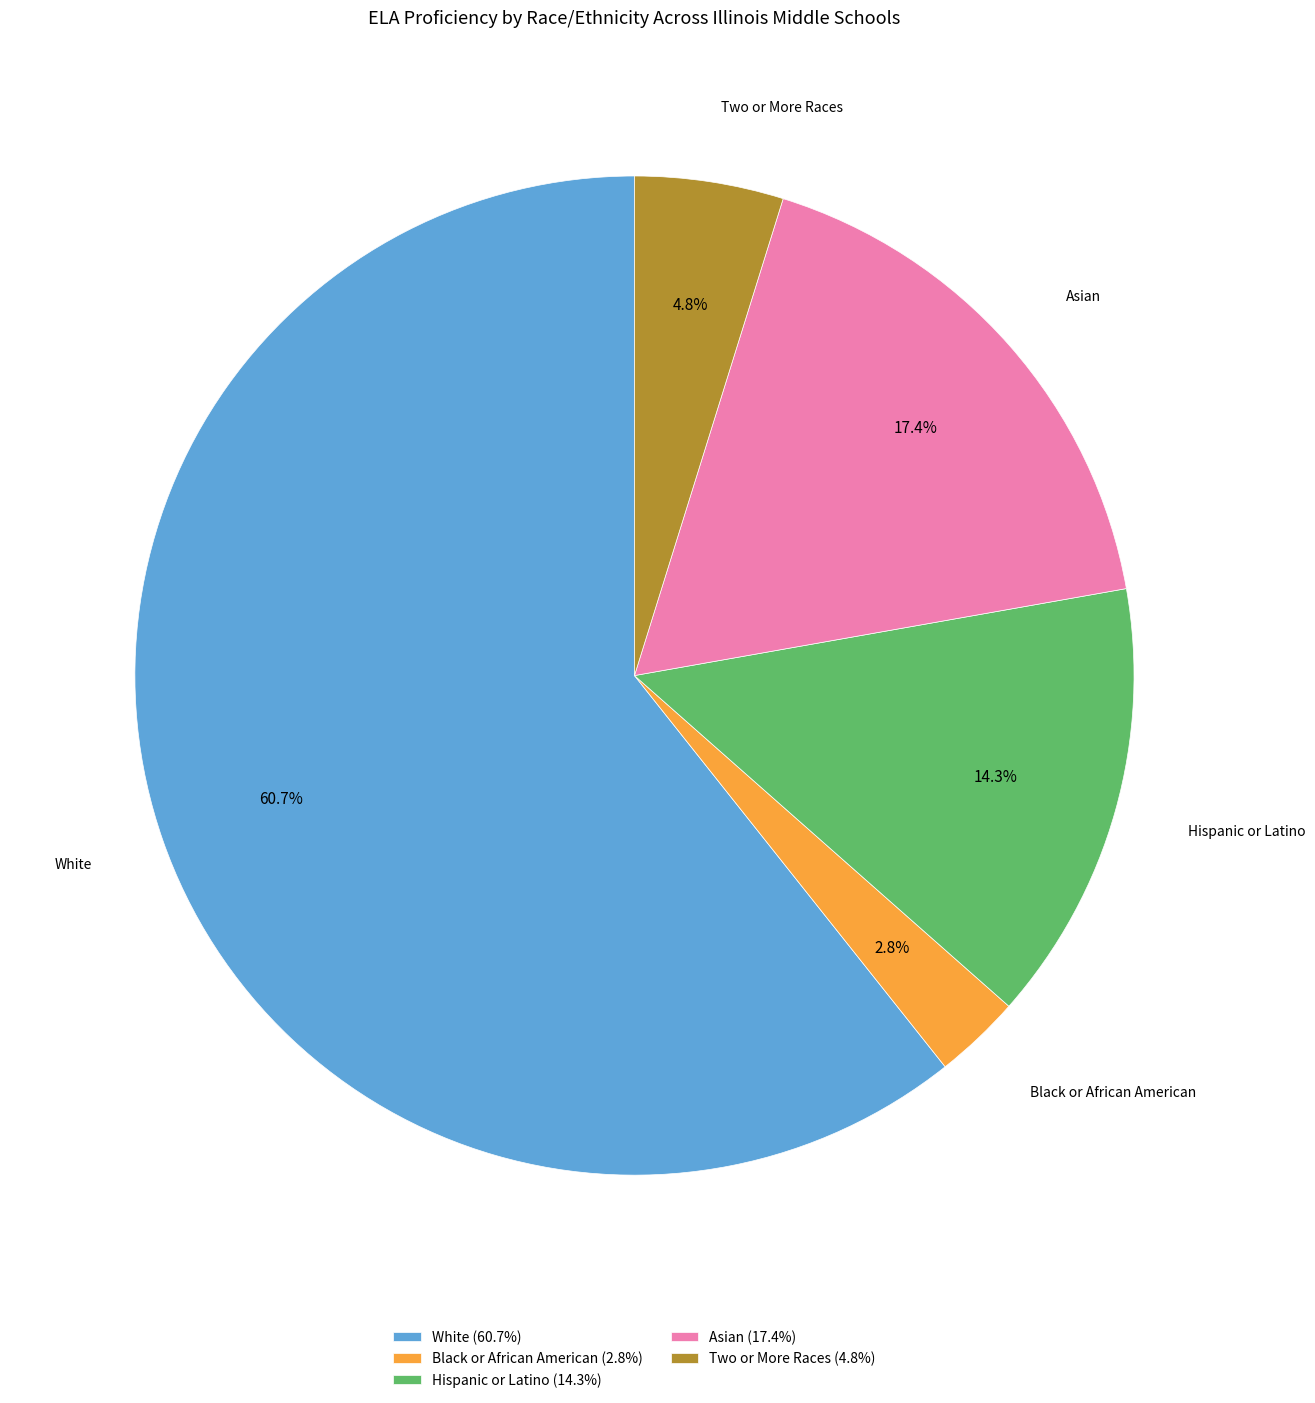

Approximately how many times larger is the value at Asian compared to Hispanic or Latino?

1.2